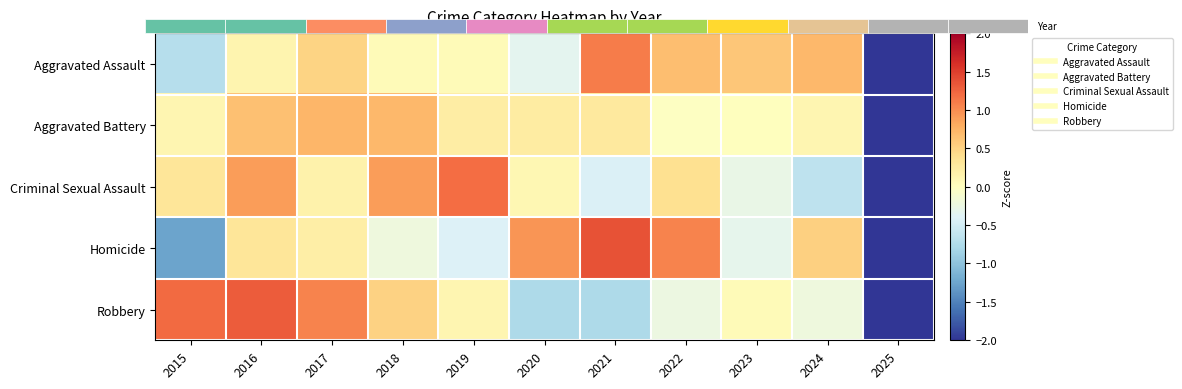

What is the spread (max minus min) of values at 2017?

0.9